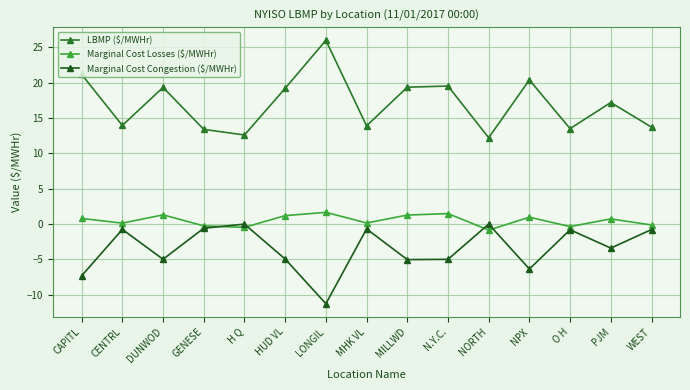

Reading left to right, list all the values displayed in this chart.

LBMP ($/MWHr): 21.2	14.0	19.3	13.4	12.6	19.2	26.0	13.9	19.4	19.5	12.2	20.4	13.5	17.2	13.7
Marginal Cost Losses ($/MWHr): 0.8	0.1	1.3	-0.2	-0.5	1.2	1.7	0.2	1.3	1.5	-0.8	1.0	-0.3	0.7	-0.1
Marginal Cost Congestion ($/MWHr): -7.3	-0.8	-5.0	-0.6	0.0	-4.9	-11.3	-0.7	-5.0	-5.0	0.0	-6.3	-0.8	-3.4	-0.8